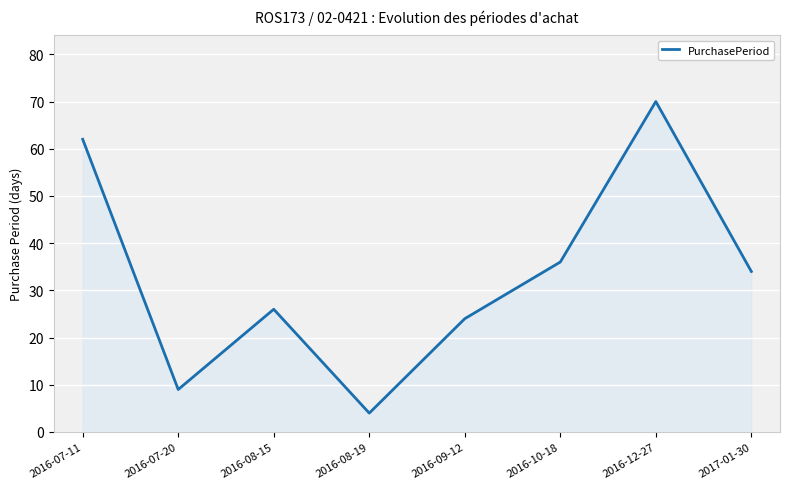

Reading right to left, what are all the values shown in this chart?

2017-01-30=34	2016-12-27=70	2016-10-18=36	2016-09-12=24	2016-08-19=4	2016-08-15=26	2016-07-20=9	2016-07-11=62